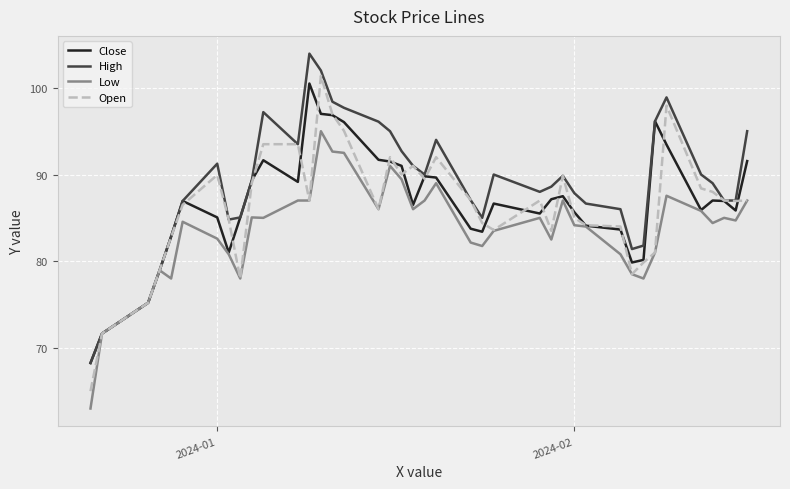

What are all the series names shown in the legend?

Close, High, Low, Open